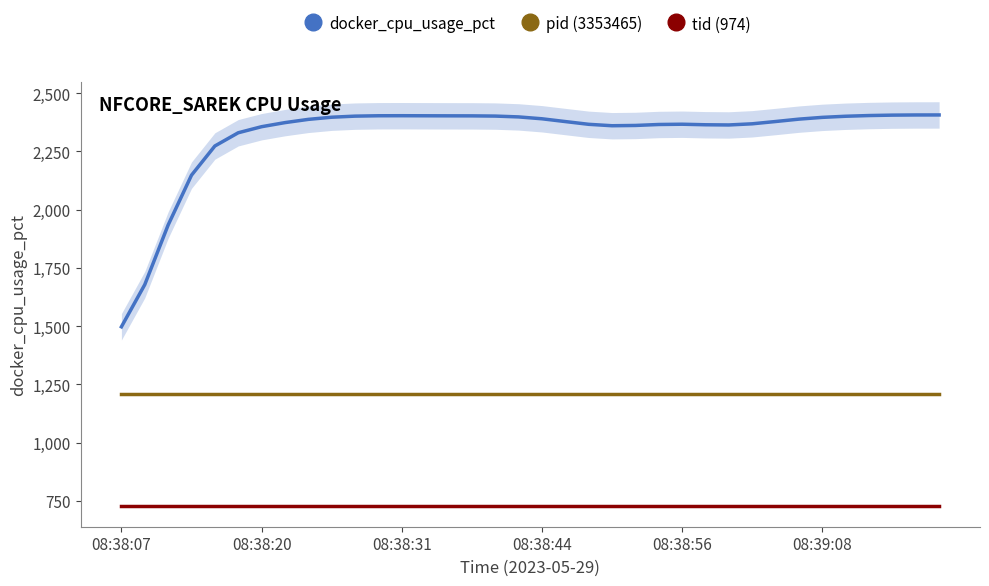

How many lines are shown in the chart?

3